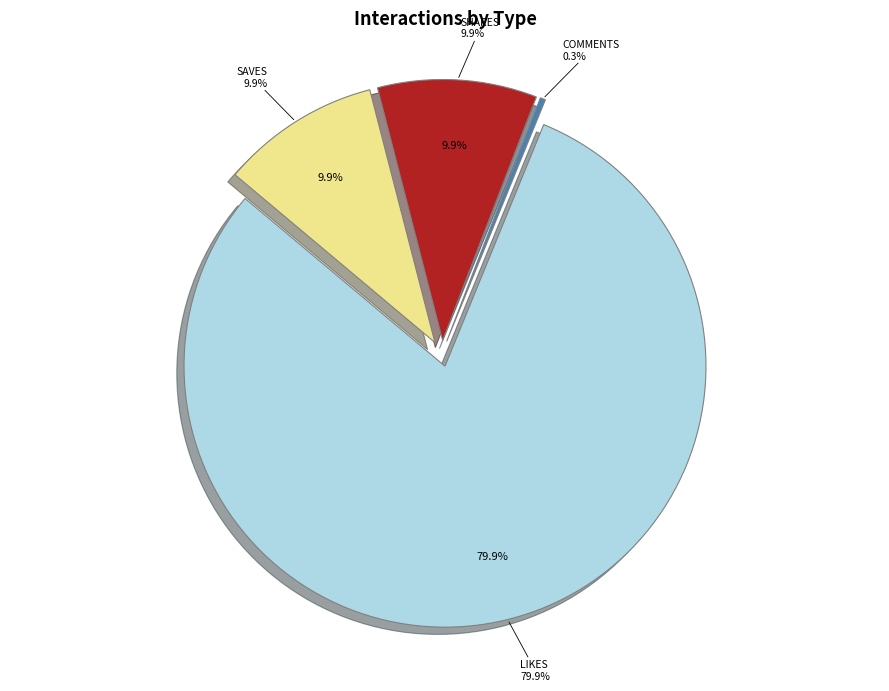

Does likes represent more than half of the total?

Yes